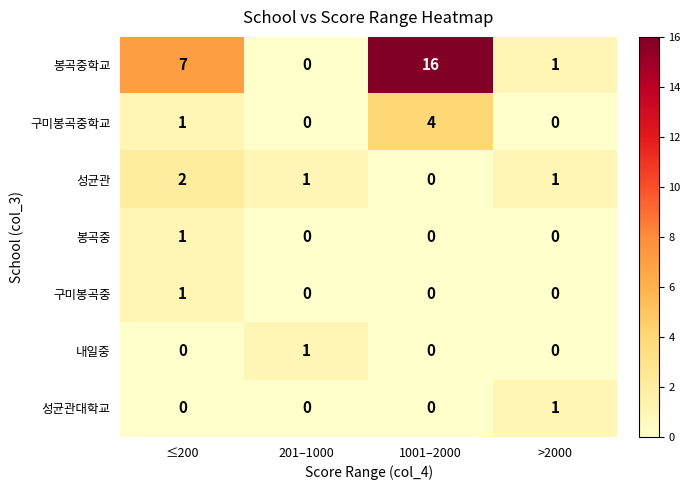

What is the spread (max minus min) of values at ≤200?

7